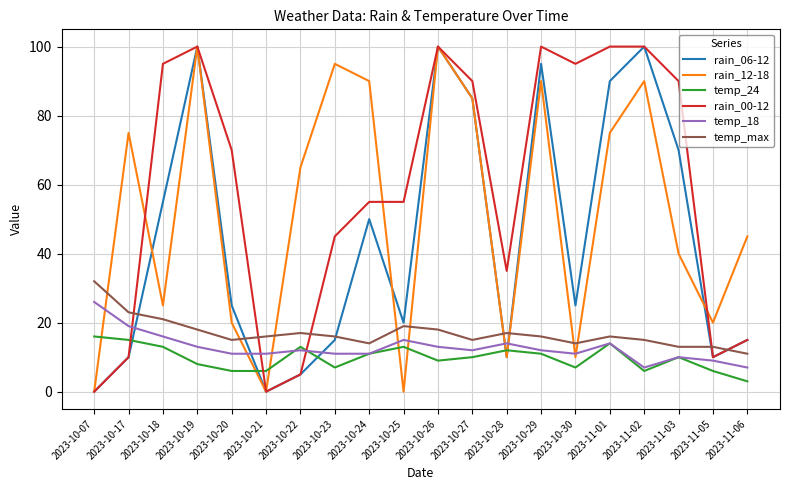

True or false: temp_max and rain_12-18 cross at least once.

True